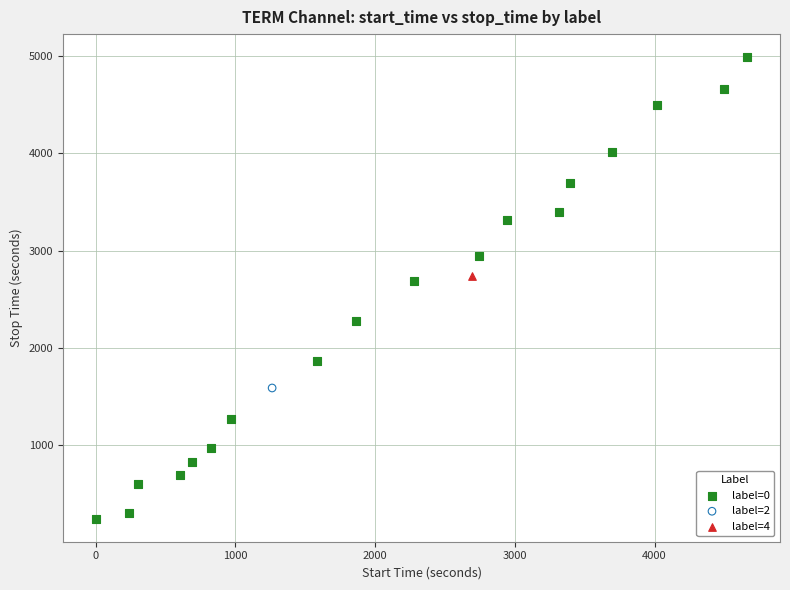

What are all the series names shown in the legend?

label=0, label=2, label=4